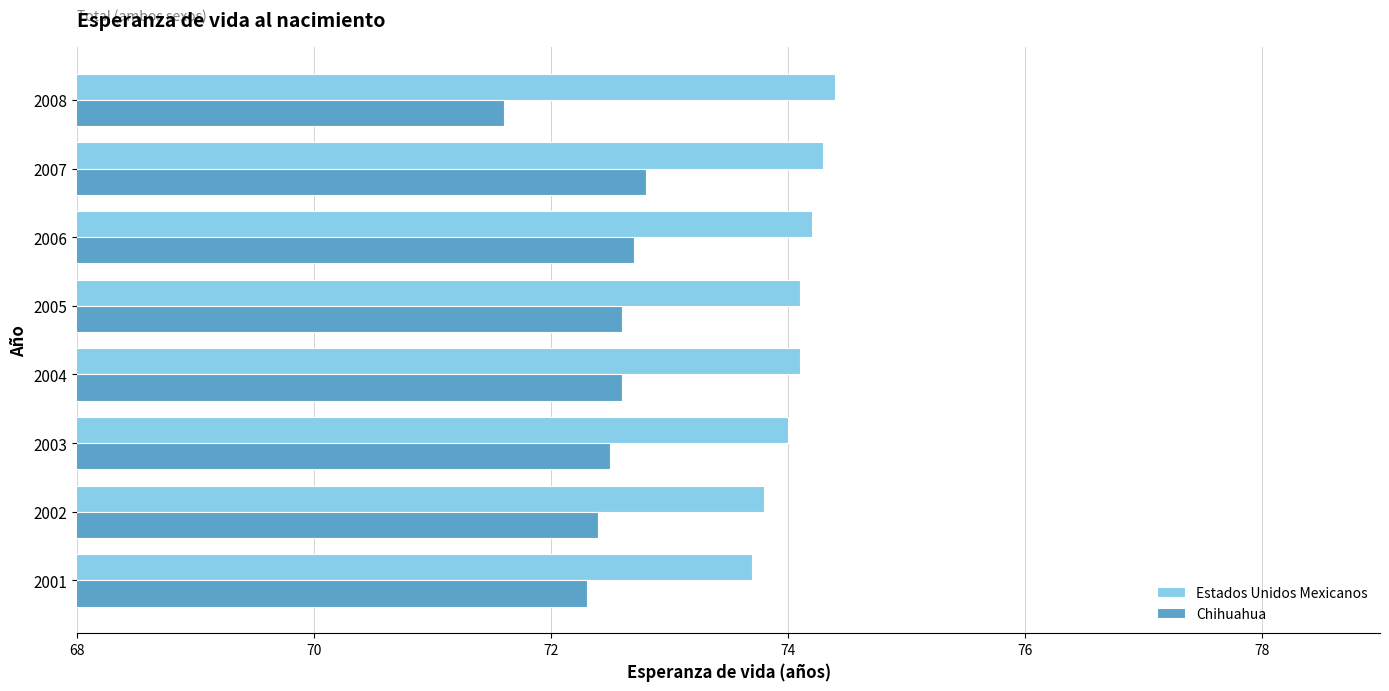

List the series in order of their peak value, lowest first.

Chihuahua, Estados Unidos Mexicanos